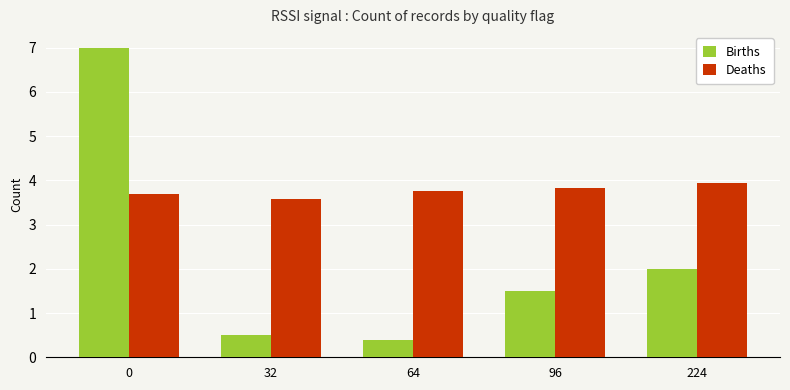

What is the value of the Births bar at the 4th from the left?

1.5